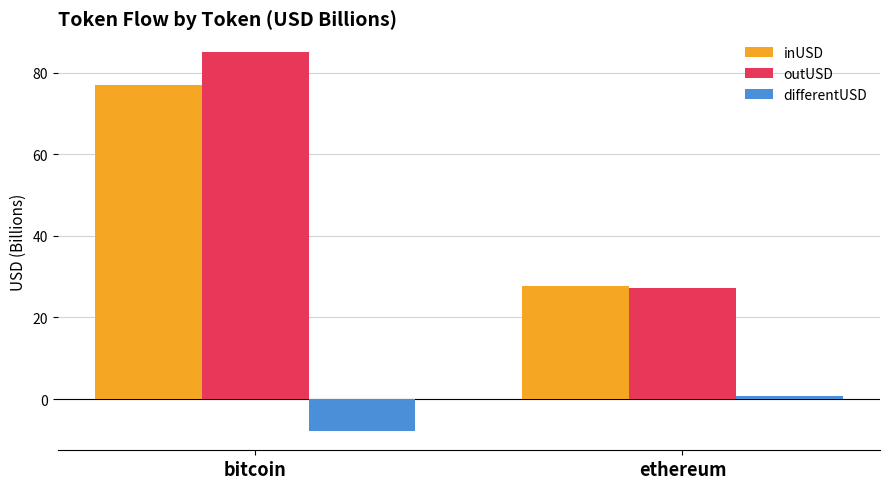

The outUSD series shows 24.6 at bitcoin. True or false?

False